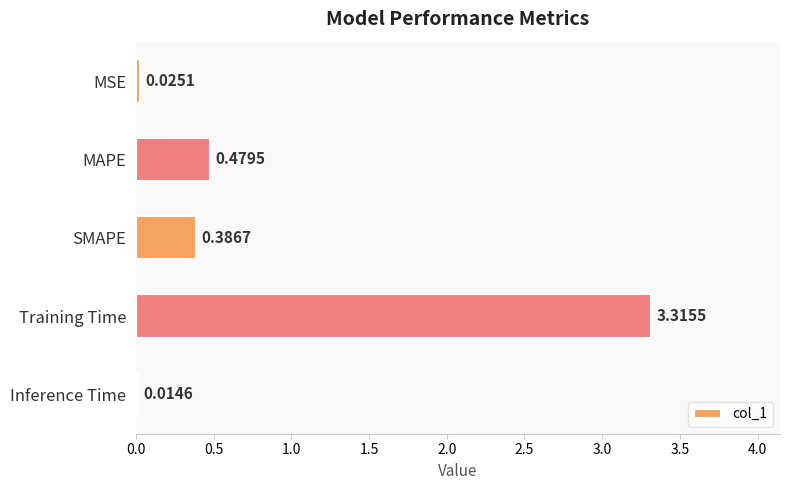

What is the change in value from MSE to MAPE?

+0.5